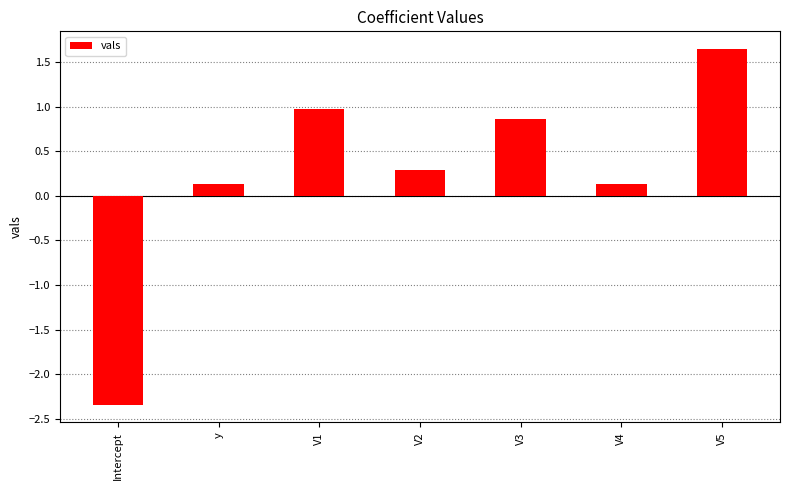

What is the approximate value at V3?

0.9